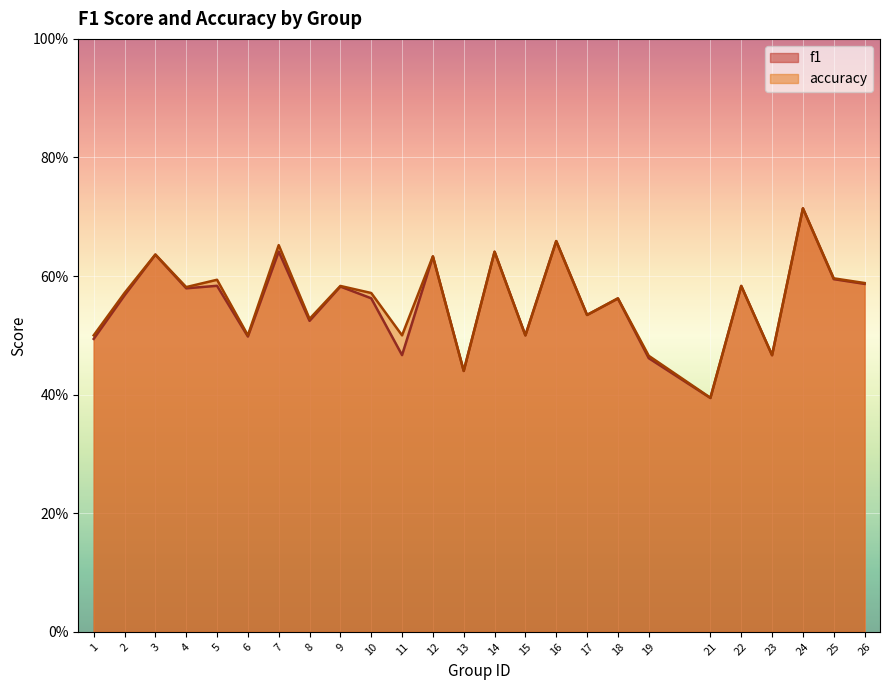

What is the total value across all series at 17?

1.1